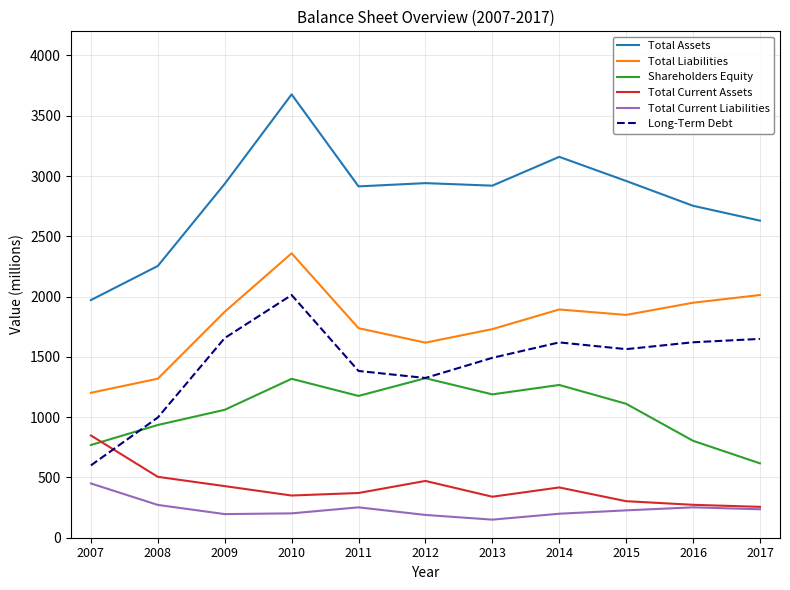

At how many categories does at least one series exceed 3230?

1